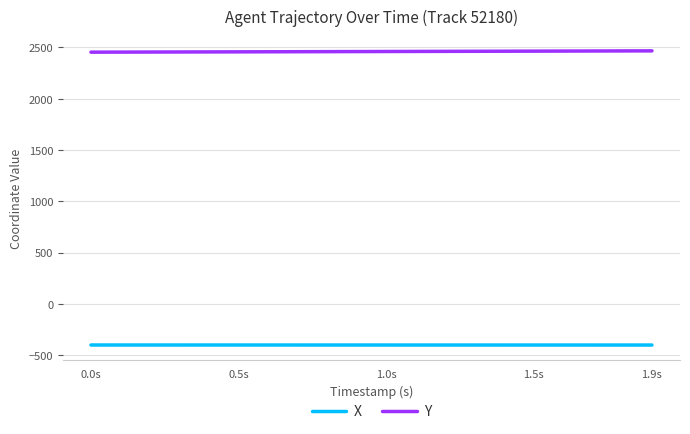

True or false: Y and X intersect in this chart.

False